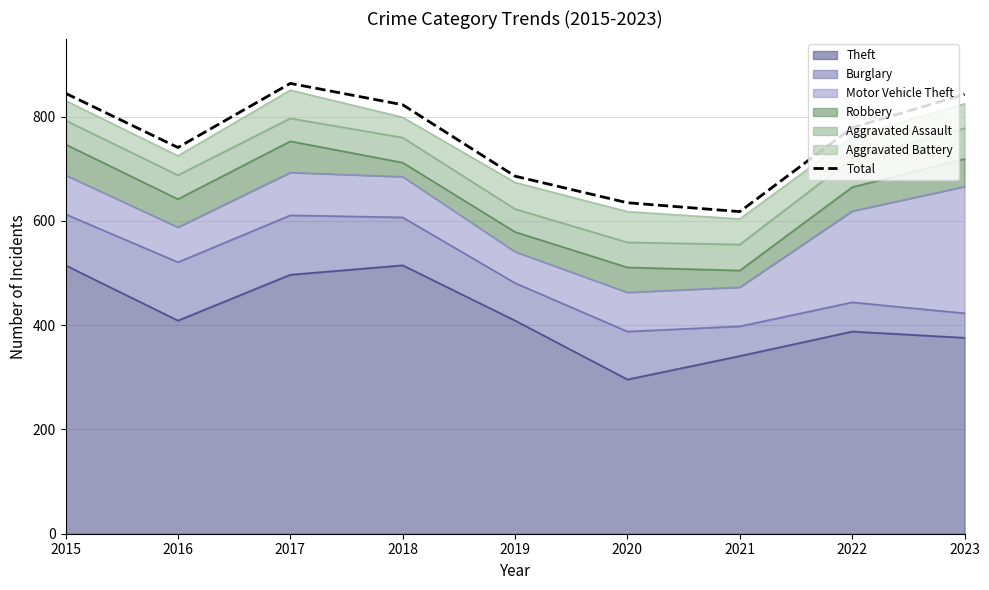

What is the difference between the second highest and minimum values?

227